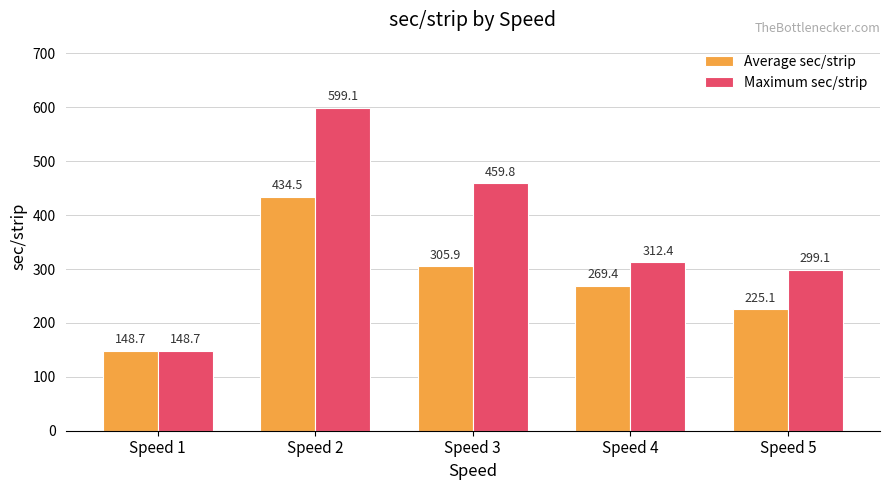

What is the approximate value of Average sec/strip at Speed 3?

305.9